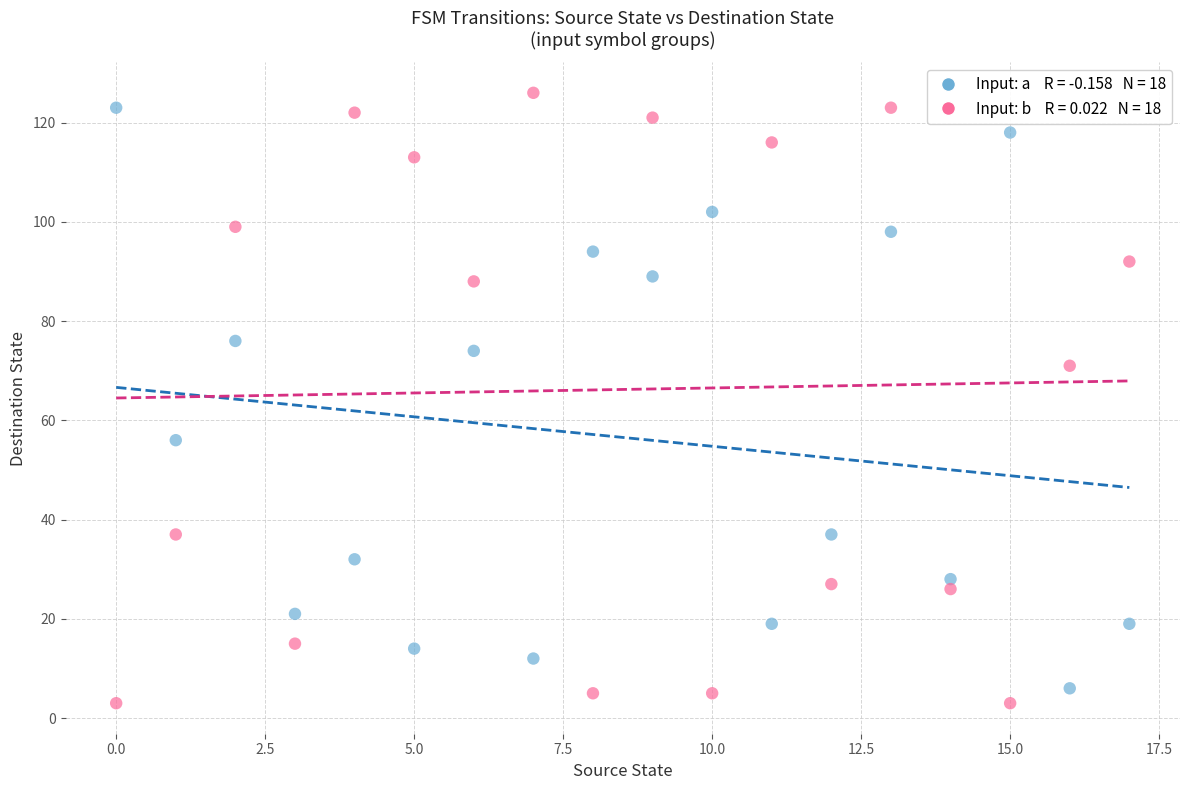

Across all data points, what is the range of Y values (max minus min)?

123